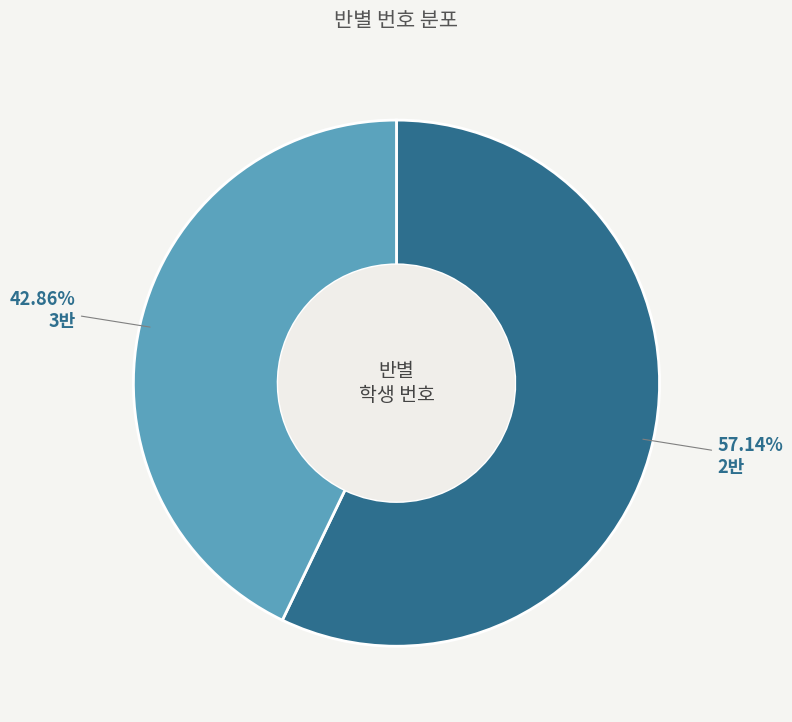

Does any single category account for the majority?

Yes